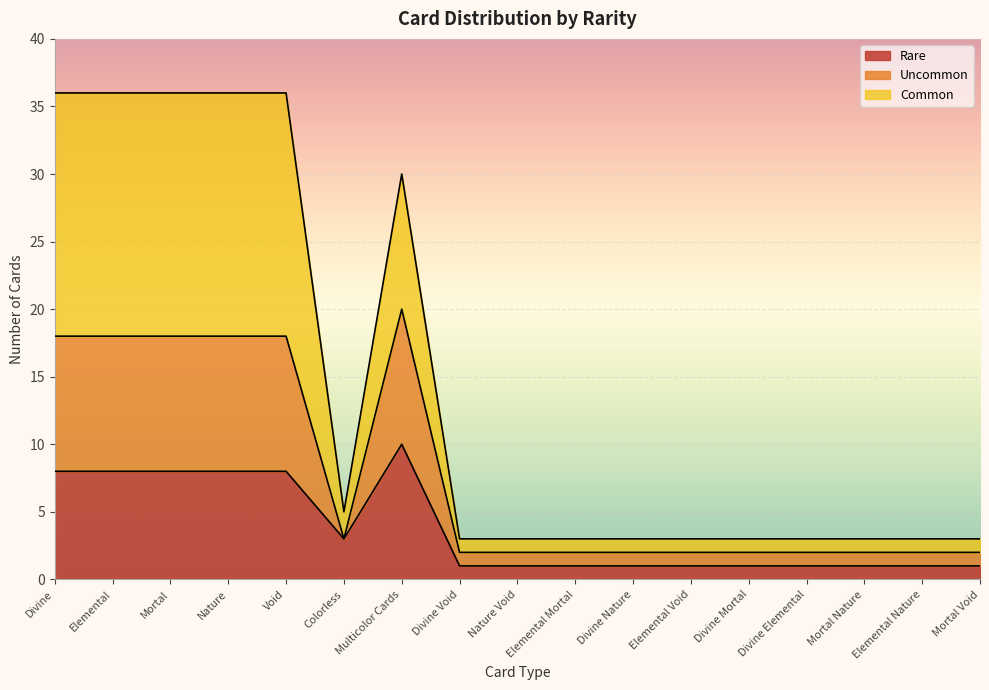

Reading right to left, extract all data points from this chart.

Rare: Mortal Void=1	Elemental Nature=1	Mortal Nature=1	Divine Elemental=1	Divine Mortal=1	Elemental Void=1	Divine Nature=1	Elemental Mortal=1	Nature Void=1	Divine Void=1	Multicolor Cards=10	Colorless=3	Void=8	Nature=8	Mortal=8	Elemental=8	Divine=8
Uncommon: Mortal Void=2	Elemental Nature=2	Mortal Nature=2	Divine Elemental=2	Divine Mortal=2	Elemental Void=2	Divine Nature=2	Elemental Mortal=2	Nature Void=2	Divine Void=2	Multicolor Cards=20	Colorless=3	Void=18	Nature=18	Mortal=18	Elemental=18	Divine=18
Common: Mortal Void=3	Elemental Nature=3	Mortal Nature=3	Divine Elemental=3	Divine Mortal=3	Elemental Void=3	Divine Nature=3	Elemental Mortal=3	Nature Void=3	Divine Void=3	Multicolor Cards=30	Colorless=5	Void=36	Nature=36	Mortal=36	Elemental=36	Divine=36